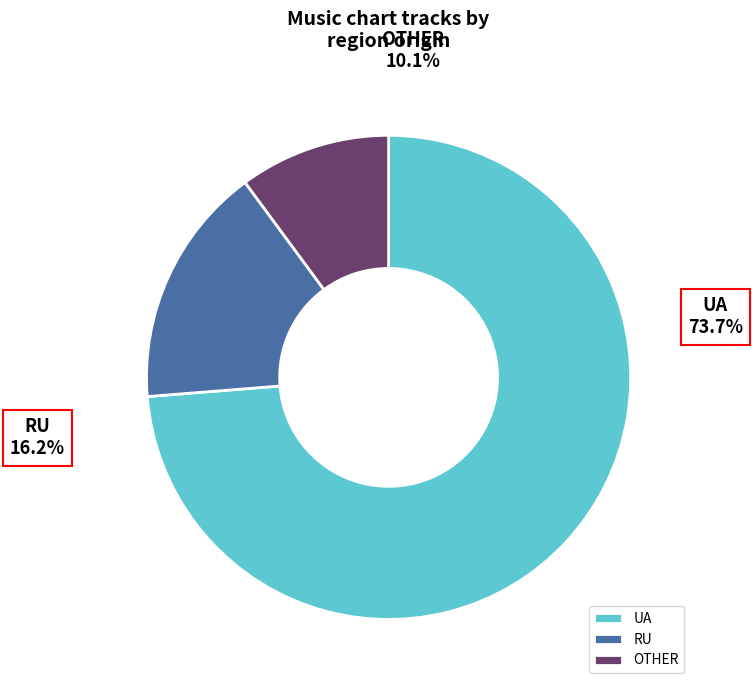

Does OTHER represent more than half of the total?

No